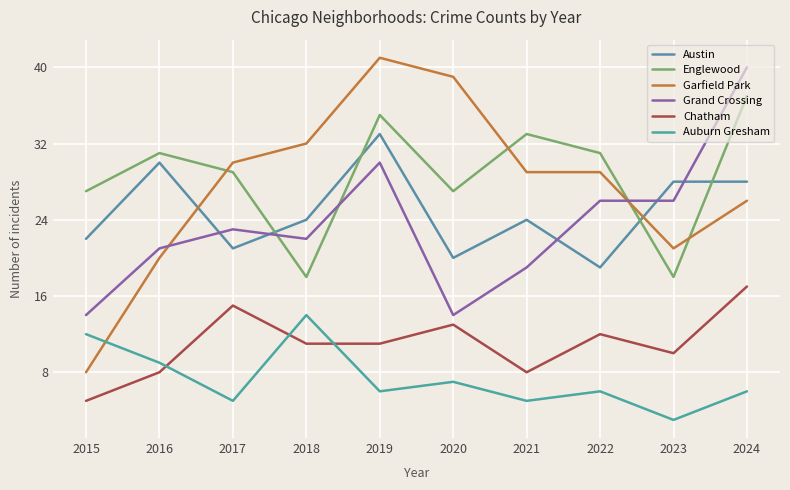

True or false: Auburn Gresham has more than 0 points higher than both neighbors.

True